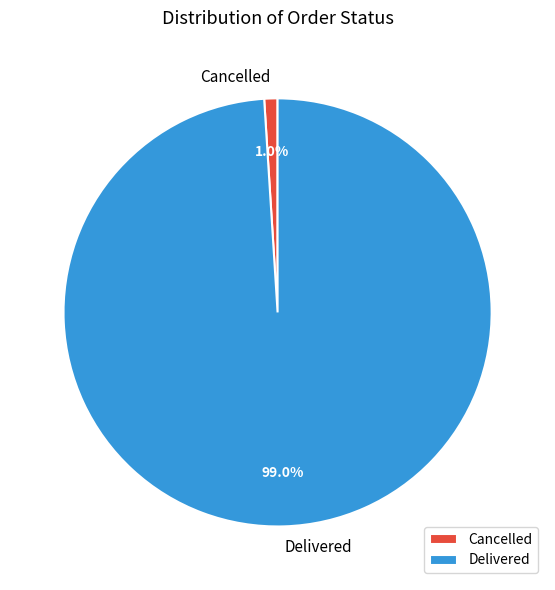

What is the smallest slice in the pie chart?

Cancelled